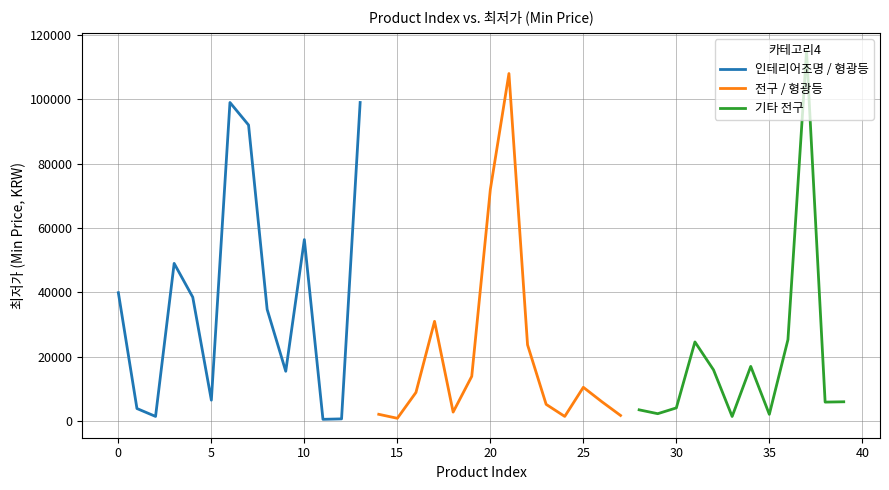

The value at 21 is 74932. True or false?

False